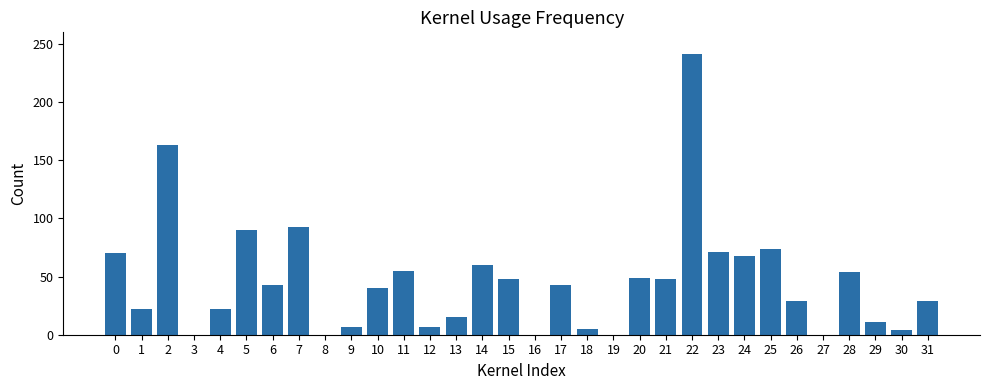

Which category has the highest value across all series?

22